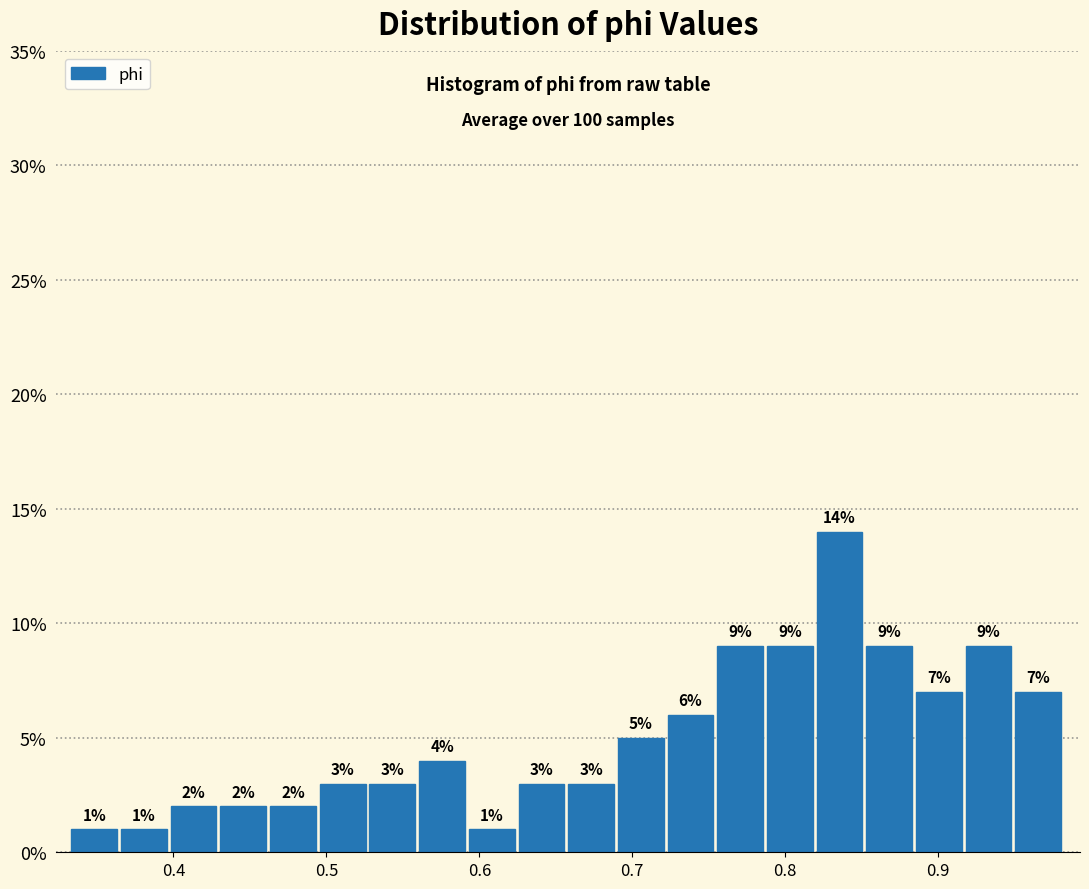

Read against the x-axis, roughly where is the centre of the tallest bar?

0.84